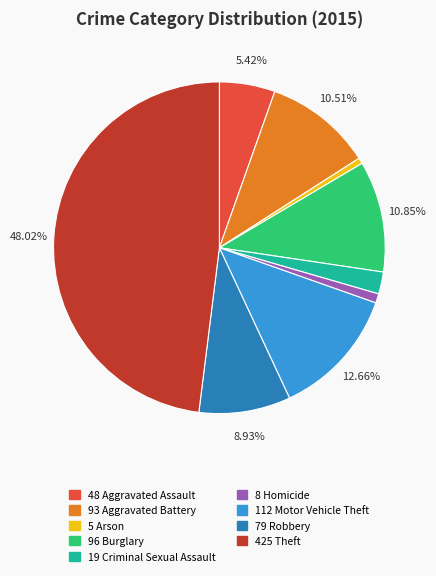

Is there any slice that represents more than half of the pie?

No